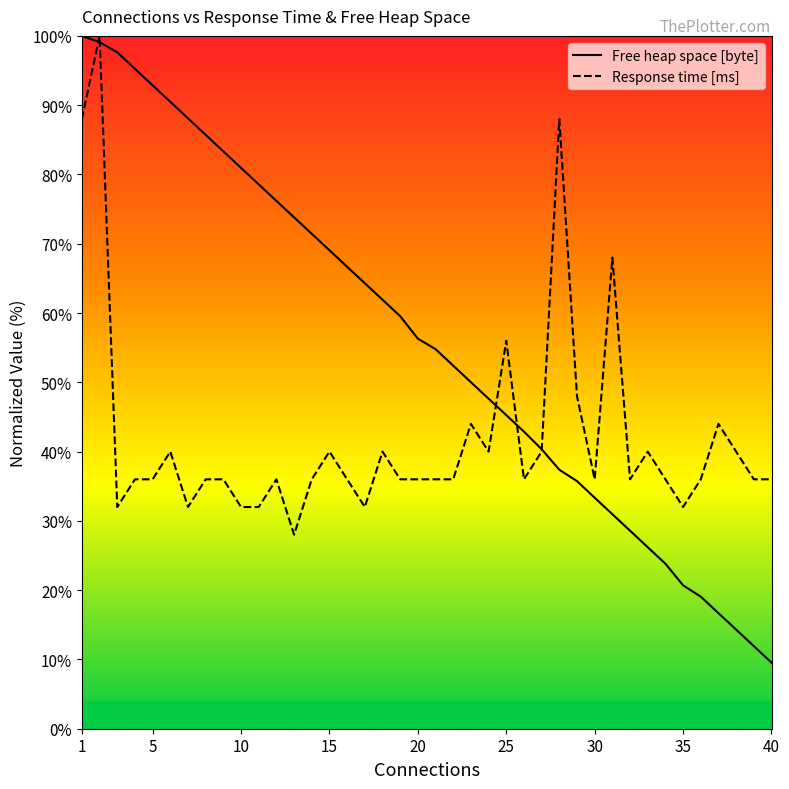

Which series has the widest spread of values?

Free heap space [byte]